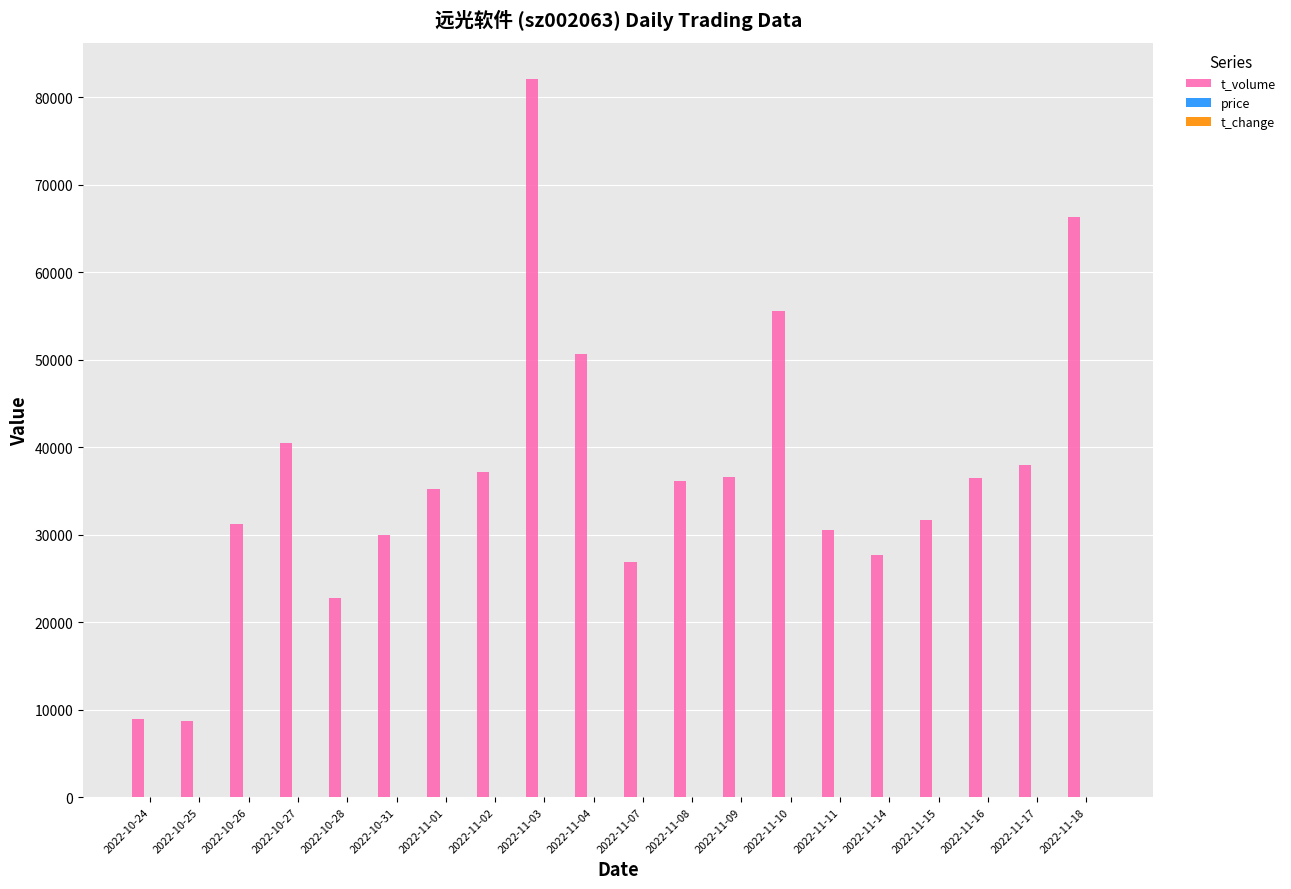

At which category is the sum across all series the highest?

2022-11-03